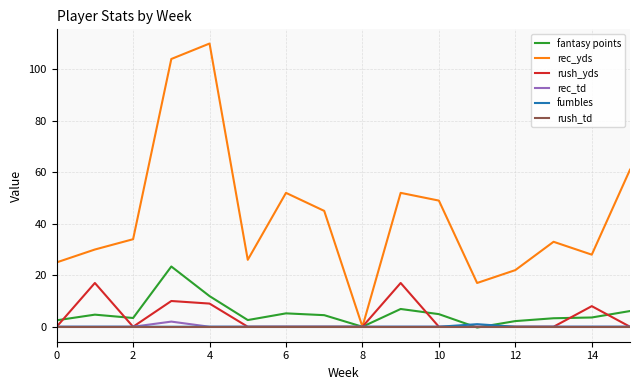

Which series has the largest total across all categories?

rec_yds